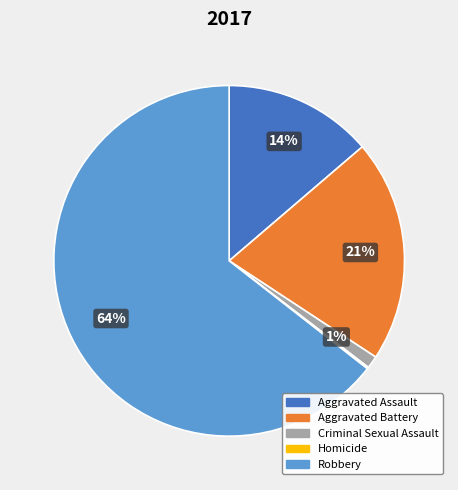

To the nearest percent, what percentage of the pie is Aggravated Assault?

14%